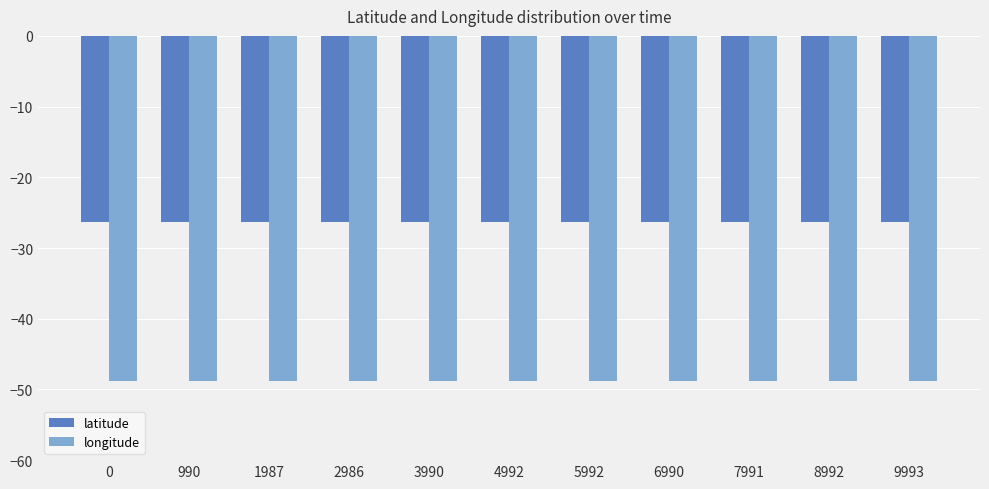

What are all the series names shown in the legend?

latitude, longitude